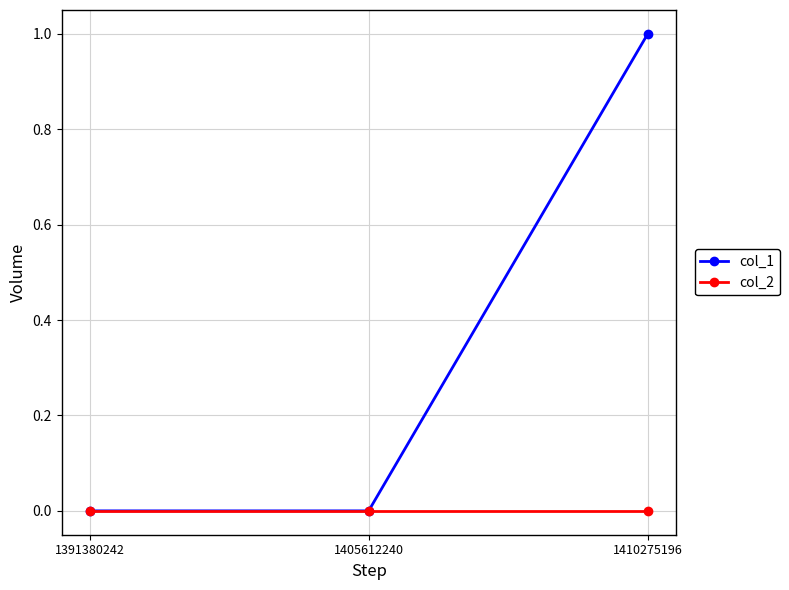

At which category does the chart reach its peak across all series?

1410275196